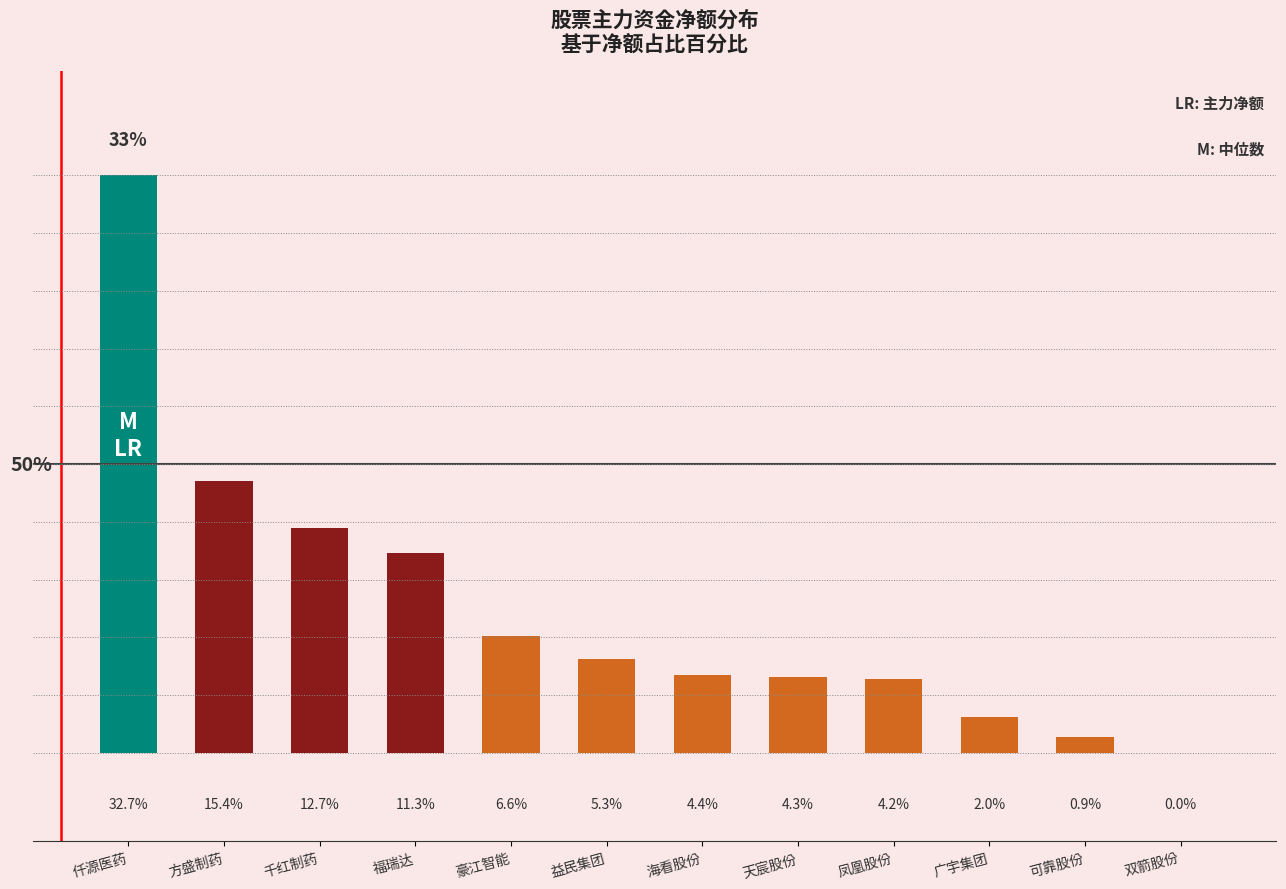

Which has a higher value, 海看股份 or 凤凰股份?

海看股份